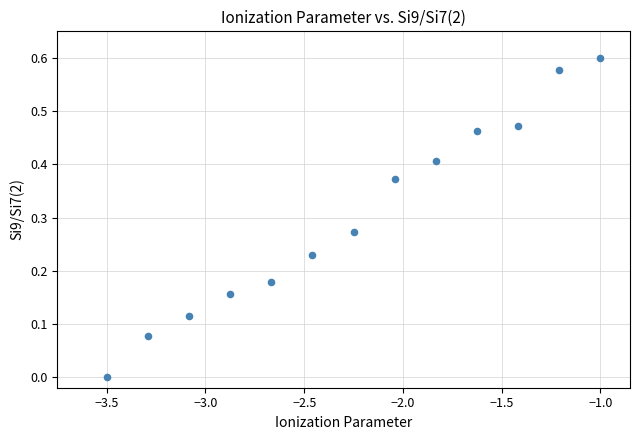

How many data points are displayed?

13